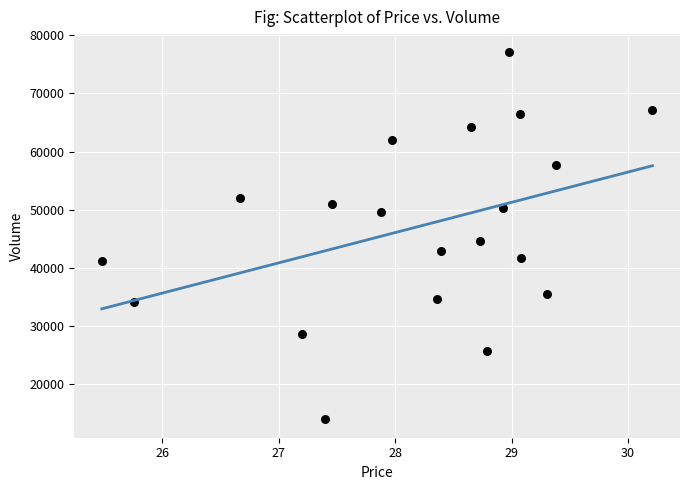

What Y value in the scatter plot is closest to 45487?

44618